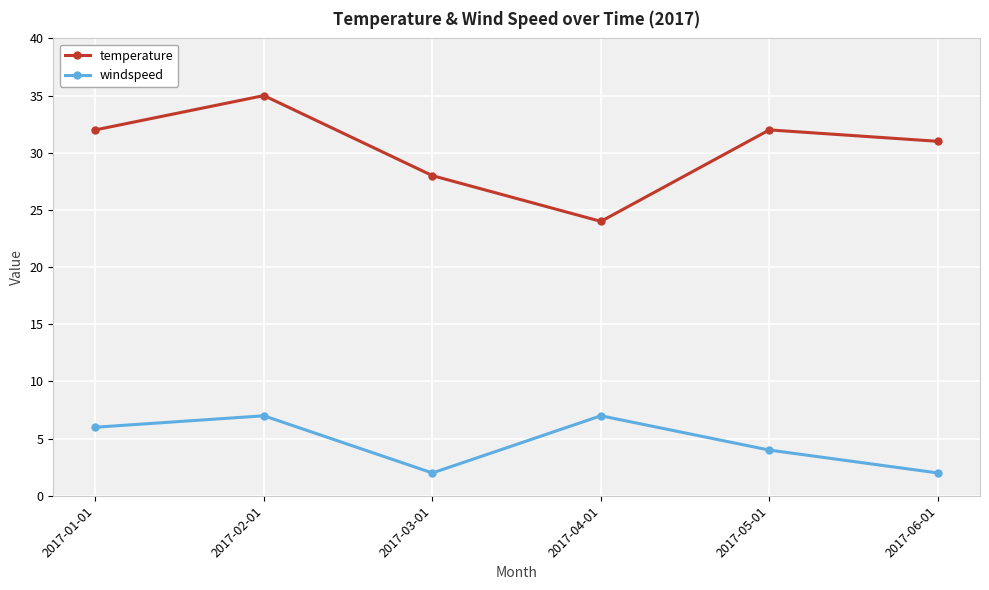

Which category has the highest value in the temperature series?

2017-02-01